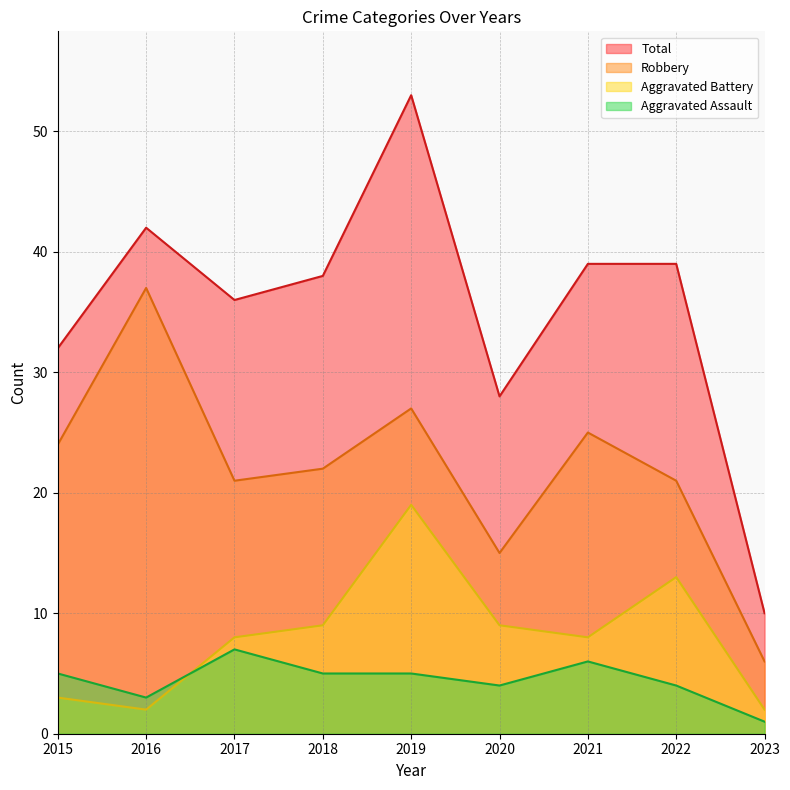

Count the number of categories in the chart.

9